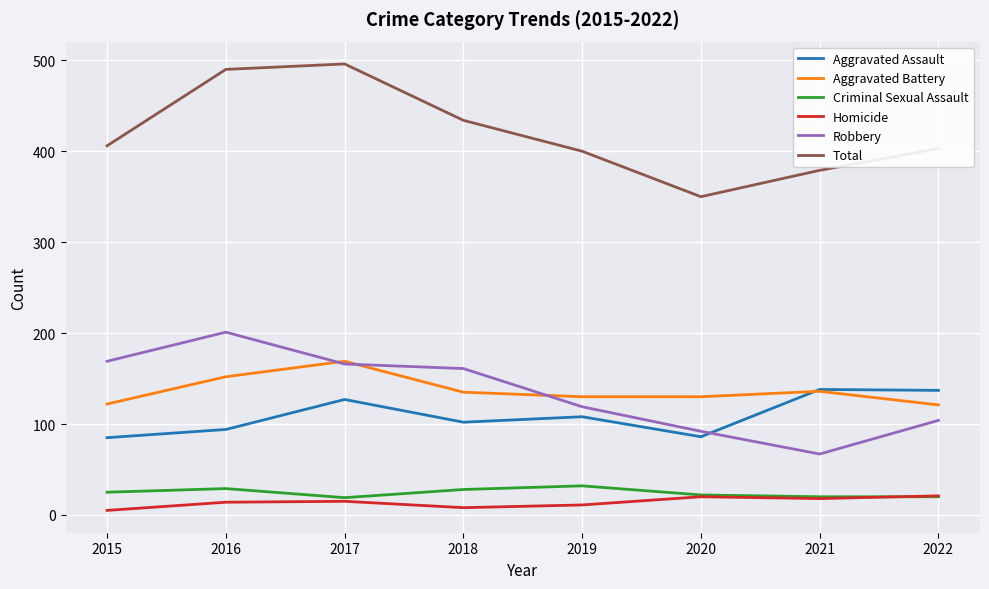

Which series has the widest spread of values?

Total